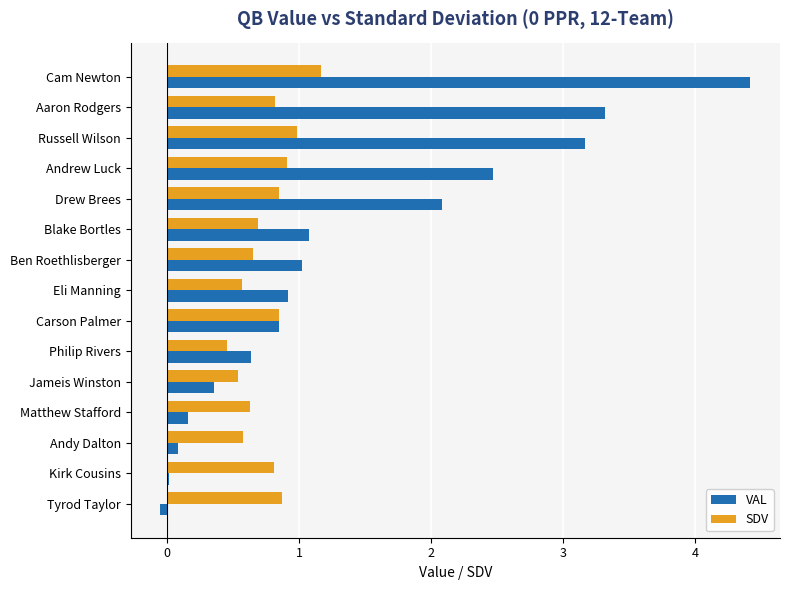

Is it true that SDV equals 1.1 at Ben Roethlisberger?

False